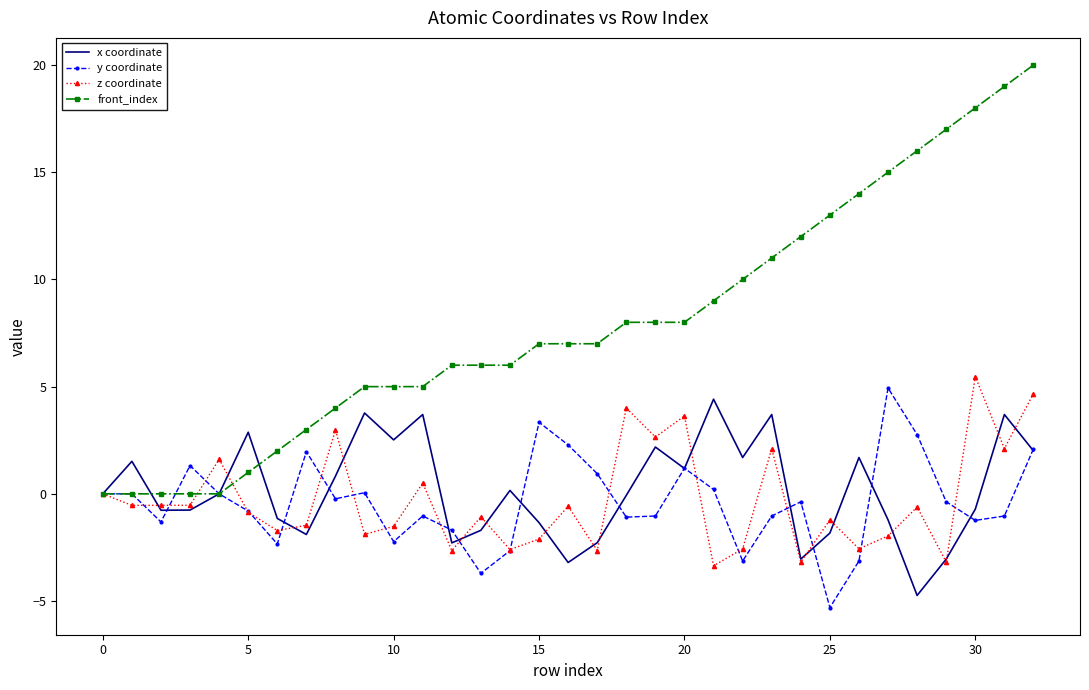

In y coordinate, how many points are lower than both neighbors (excluding endpoints)?

9